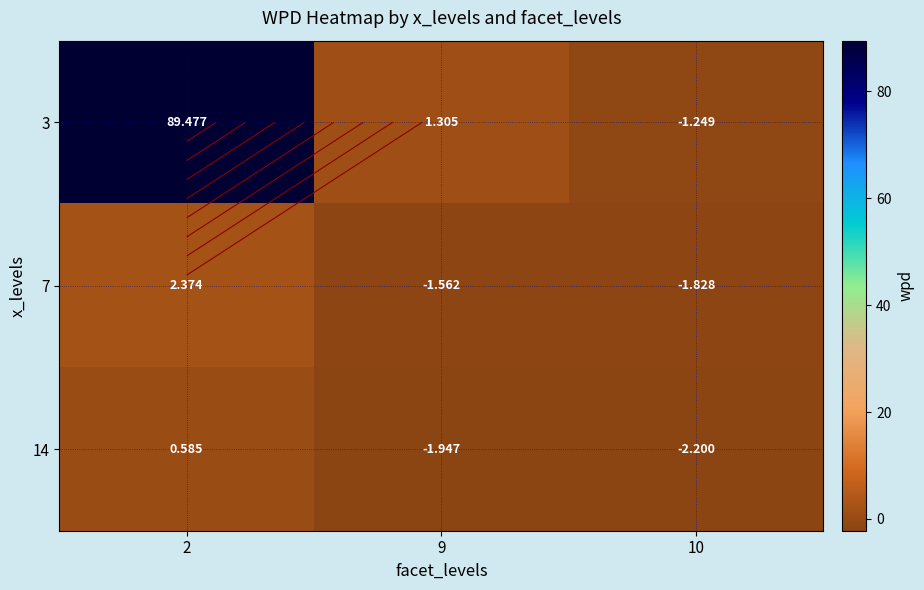

Rank the series by their maximum value, from highest to lowest.

3, 7, 14